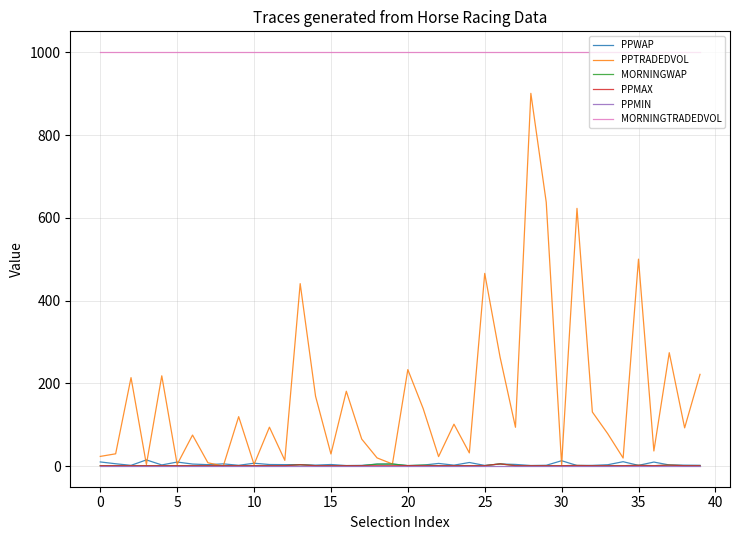

Does the chart display data point markers on the line(s)?

No